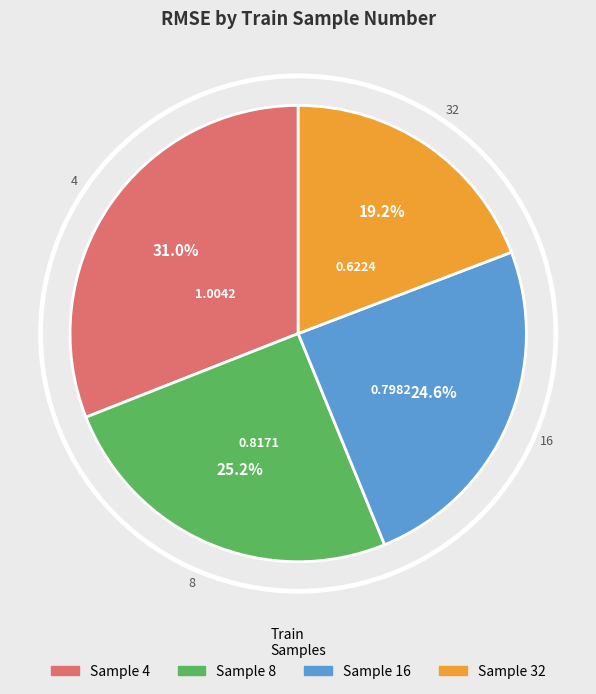

Which category has the smallest portion of the pie?

32